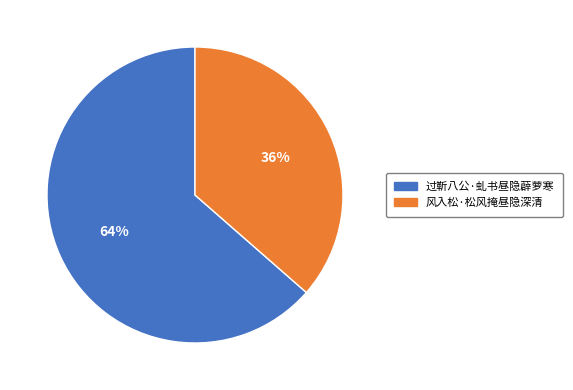

Count the number of slices in the pie.

2